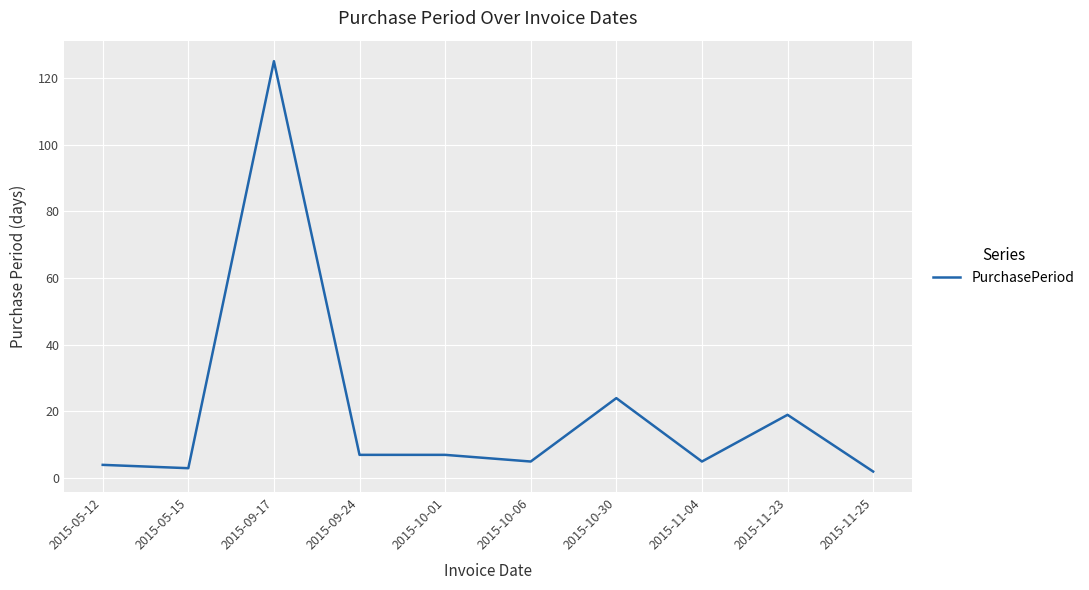

How many lines are shown in the chart?

1